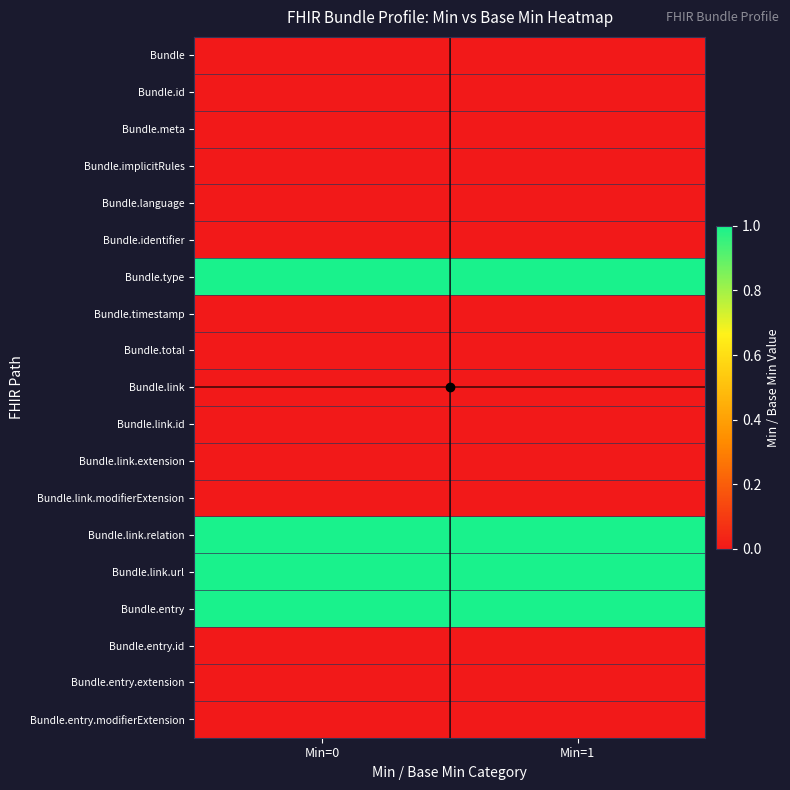

At which category is the sum across all series the highest?

Min=0